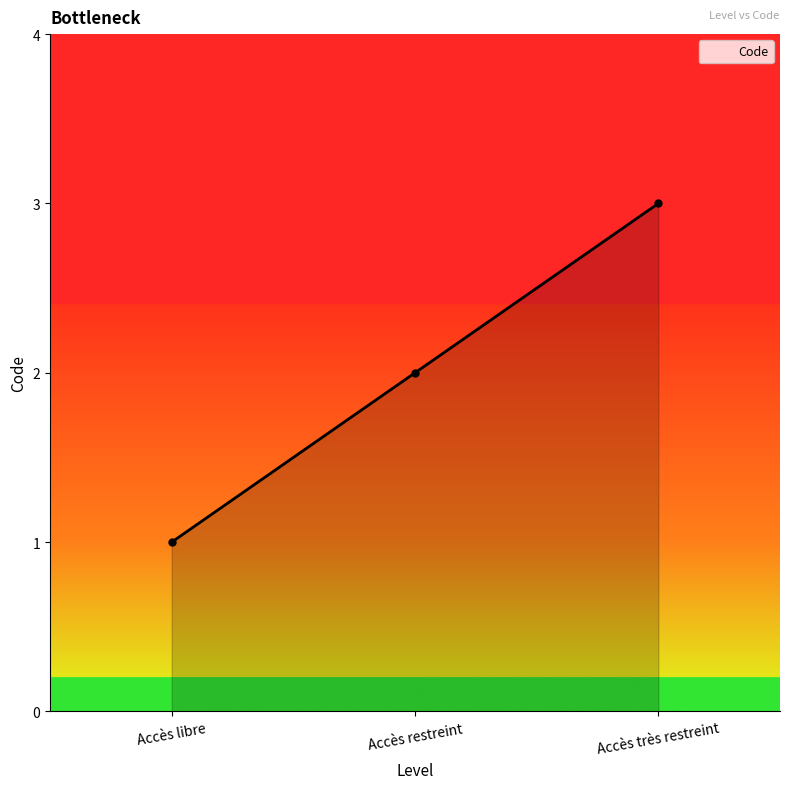

What is the average value?

2